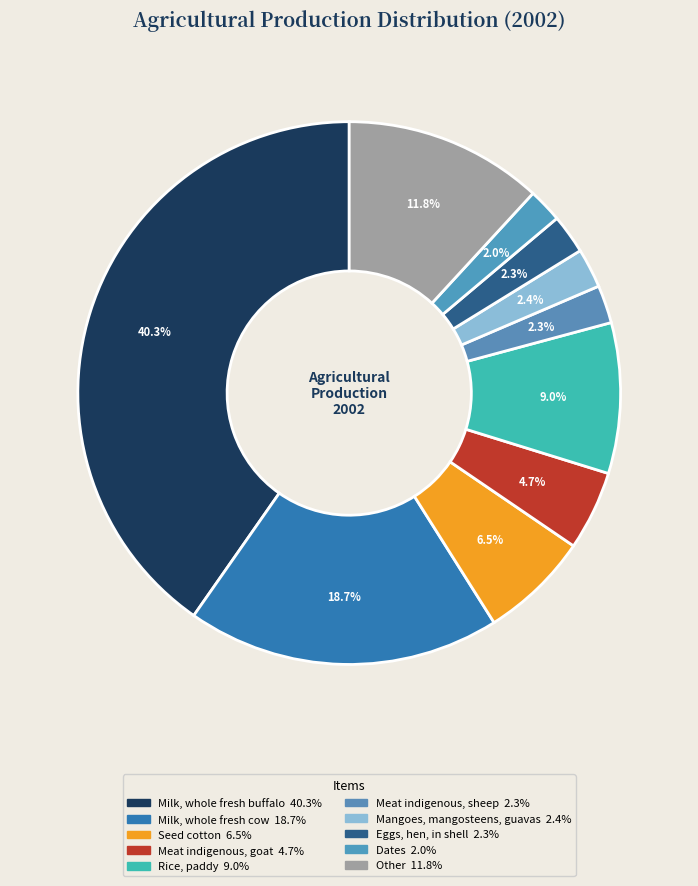

Which slice is the largest?

Milk, whole fresh buffalo